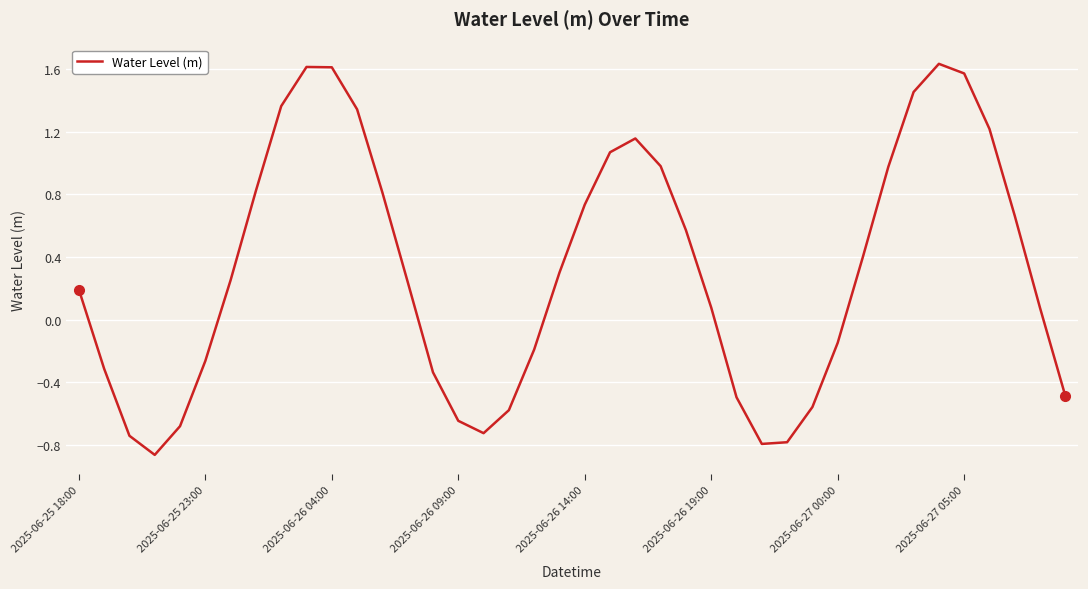

How many lines are shown in the chart?

1